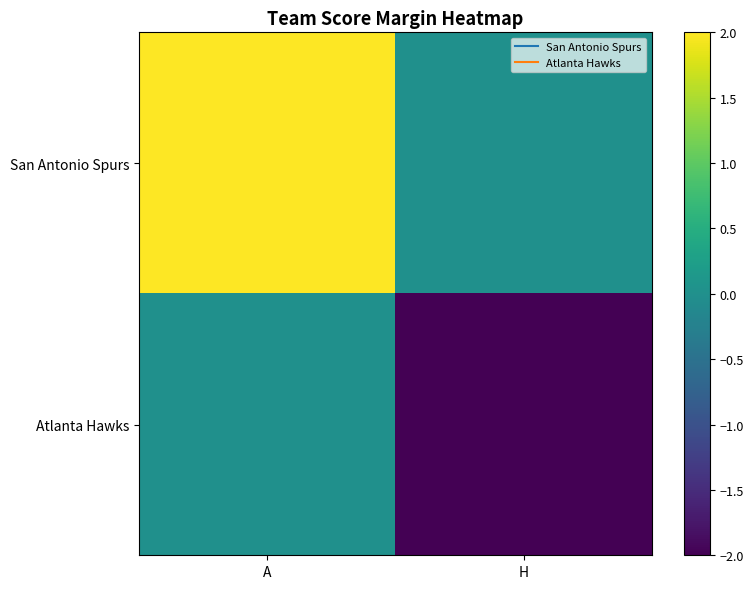

Reading left to right, what are all the values shown in this chart?

San Antonio Spurs: A=2	H=0
Atlanta Hawks: A=0	H=-2